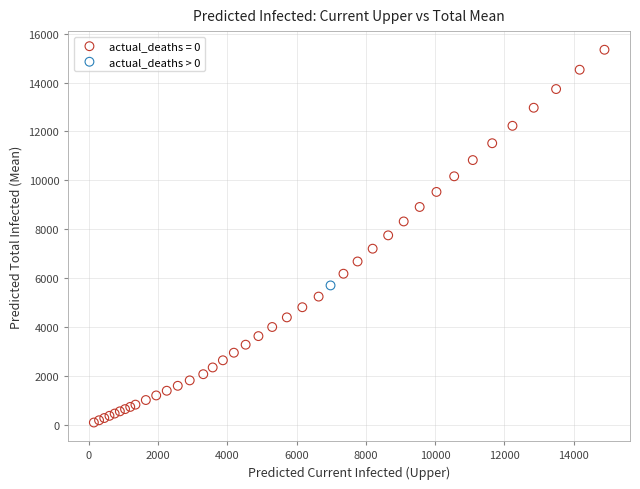

What are all the series names shown in the legend?

actual_deaths = 0, actual_deaths > 0